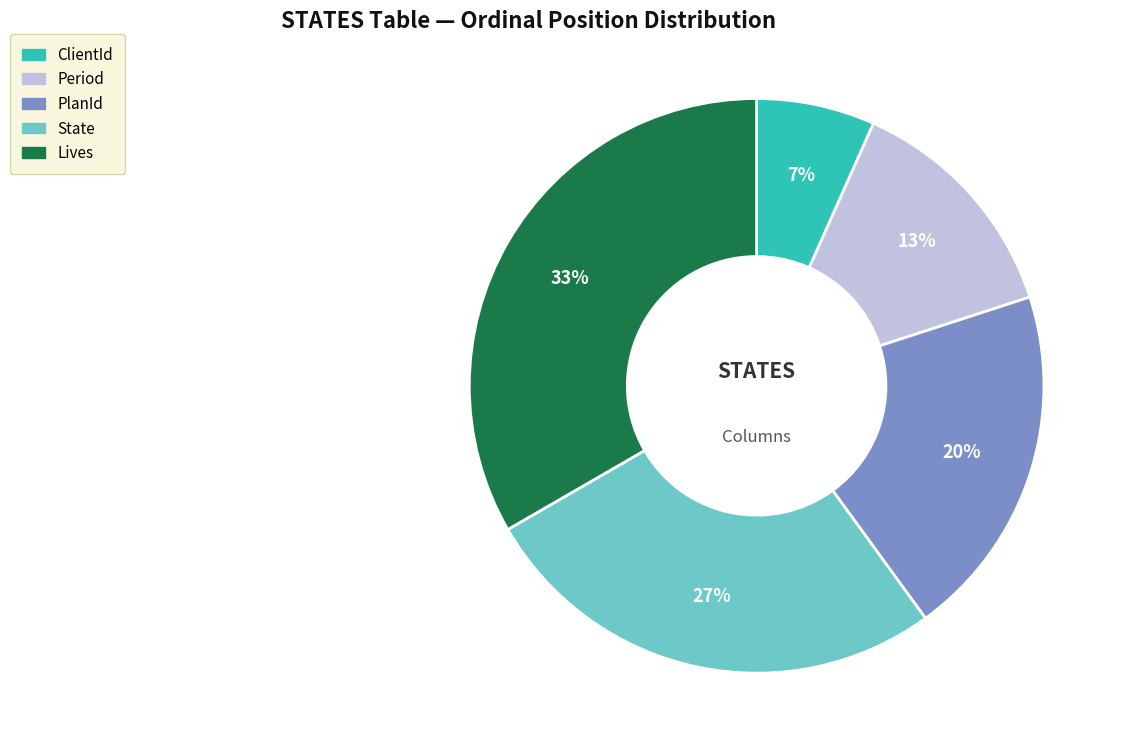

Is there any slice that represents more than half of the pie?

No